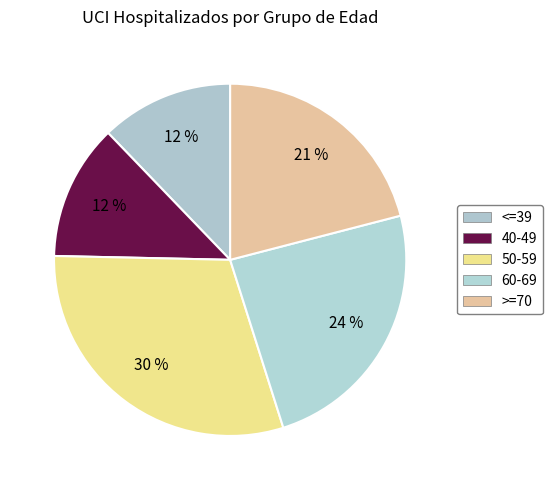

How many segments does this pie chart have?

5